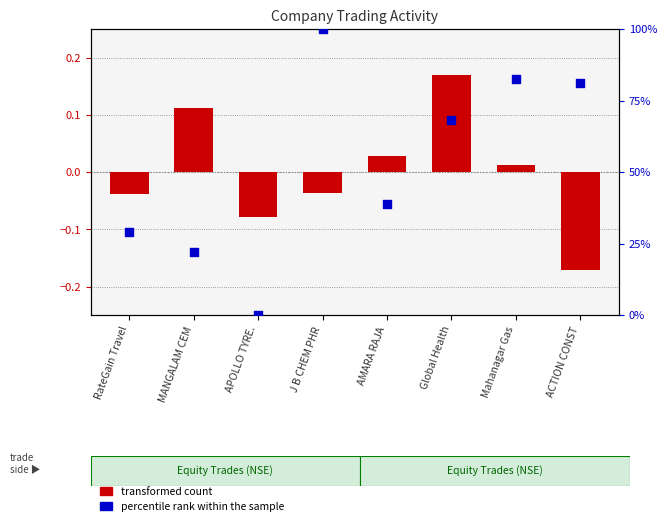

Which series reaches the minimum Y coordinate?

transformed count